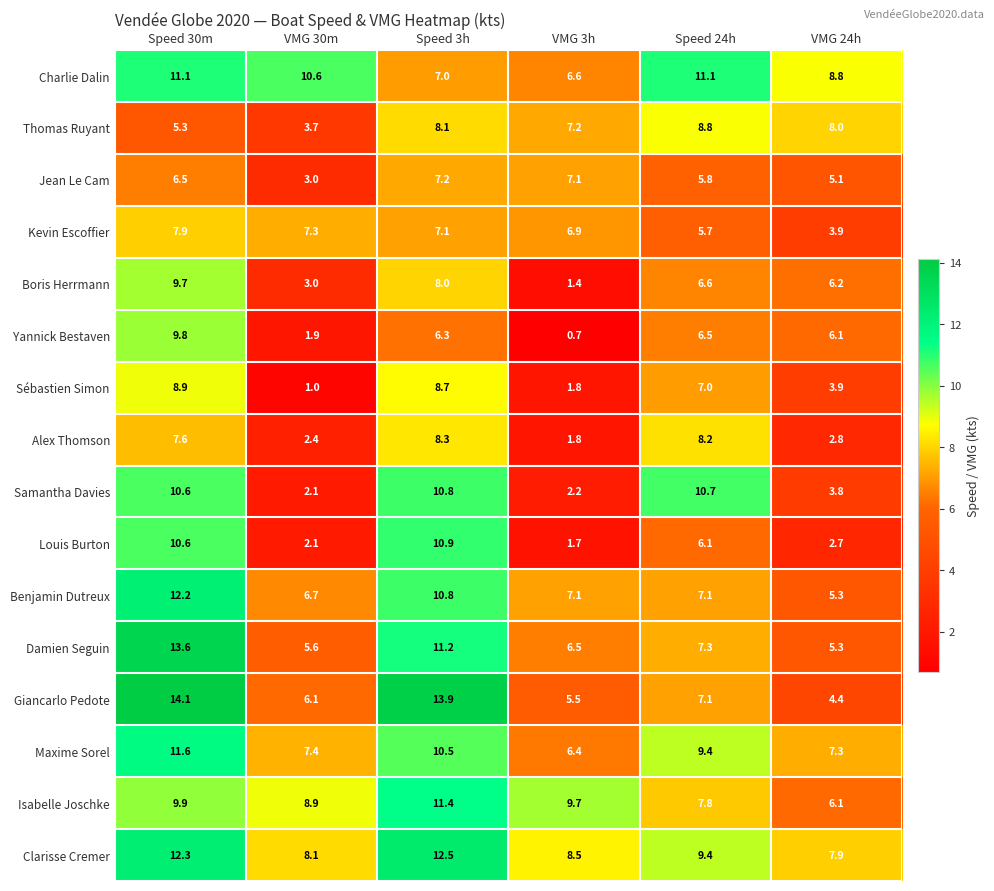

What is the total value across all series at Speed 24h?

124.6